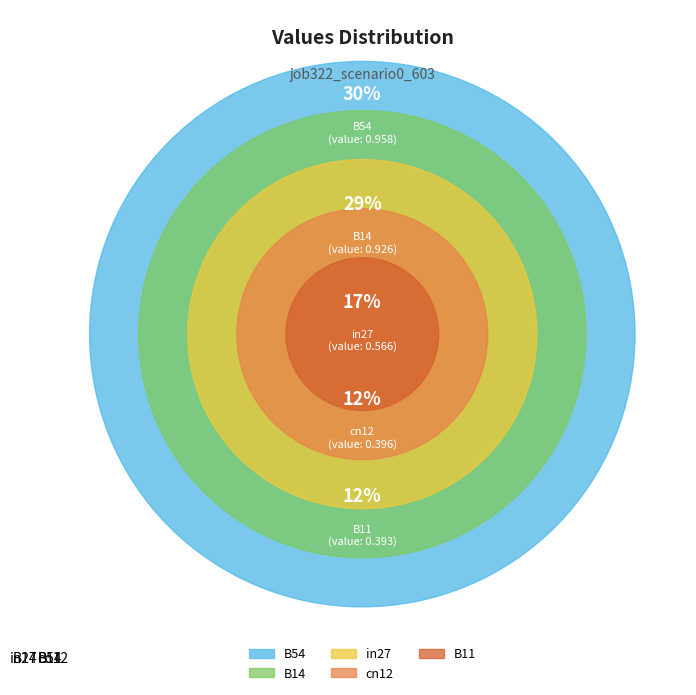

Which category has the biggest portion of the pie?

B54